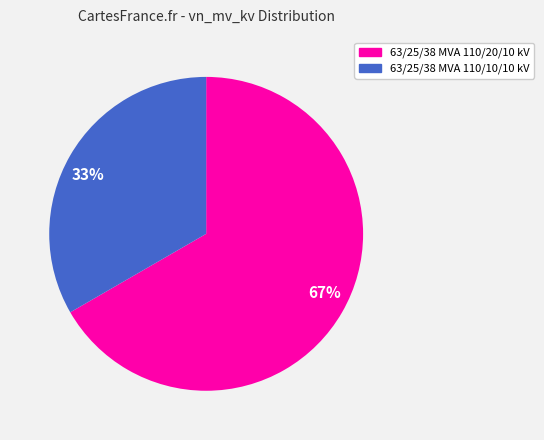

To the nearest percent, what is the average slice percentage?

50%